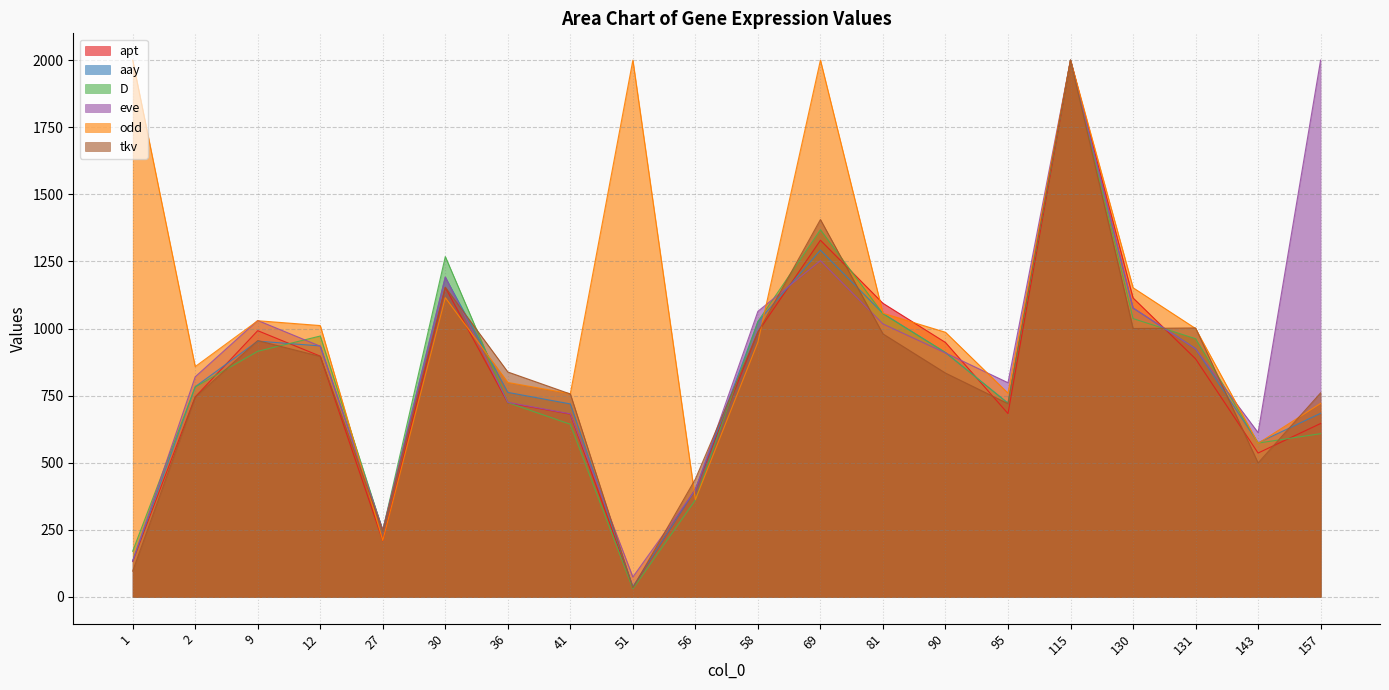

Is the value of apt at 27 greater than the value of D at 143?

No